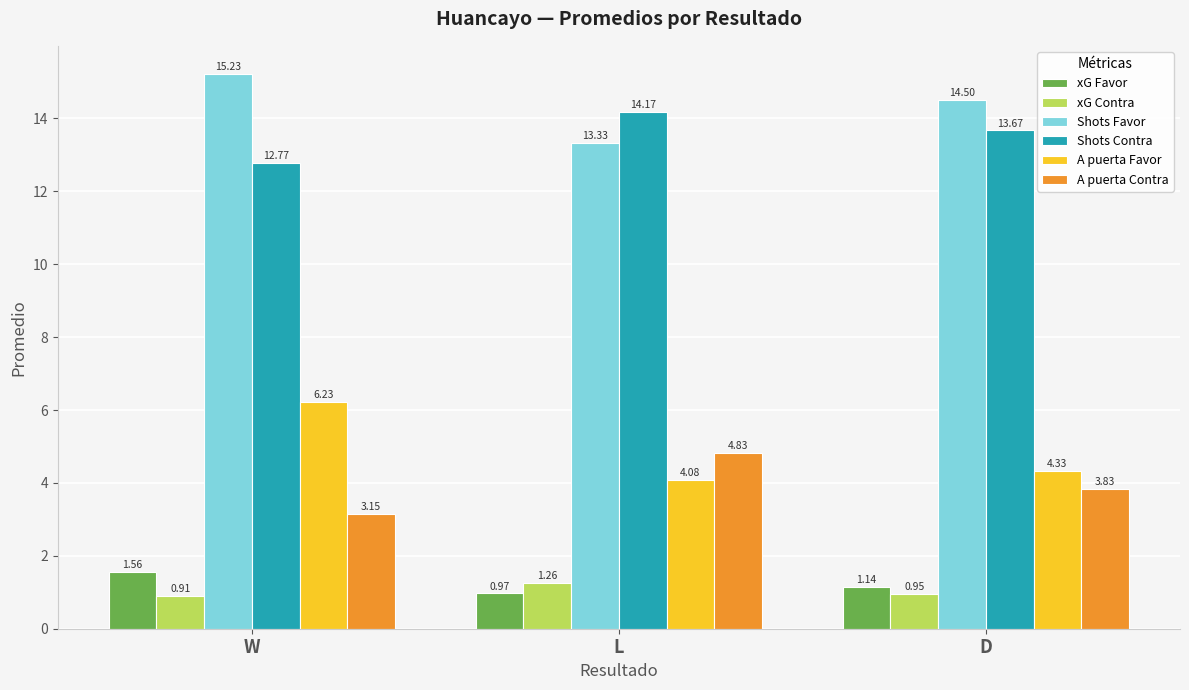

Which series has the largest range (max minus min)?

A puerta Favor